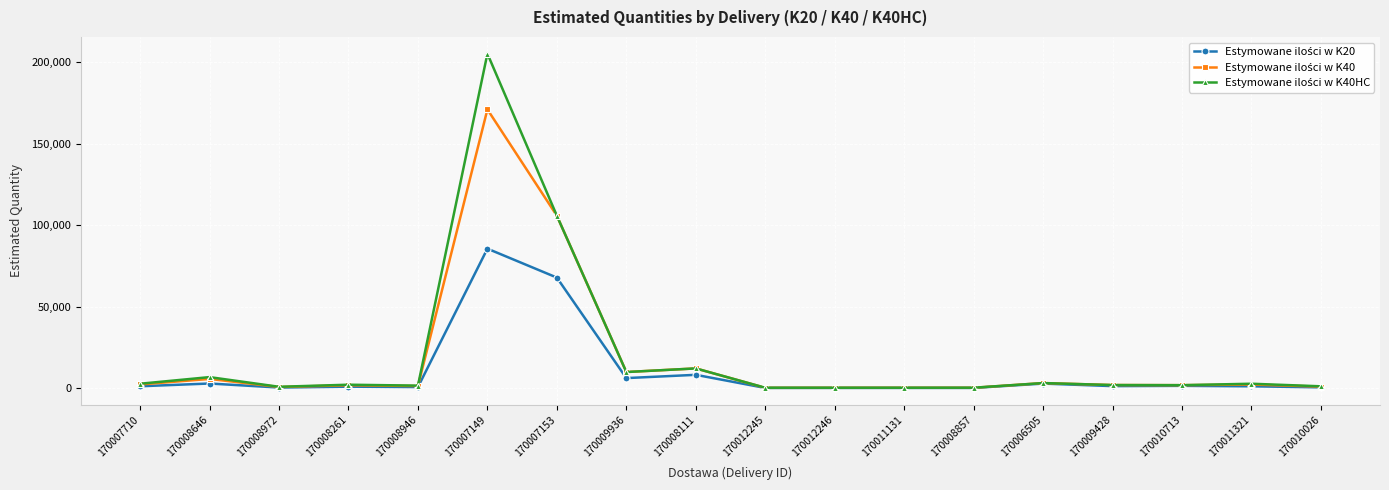

Which label corresponds to the largest value in the chart?

170007149